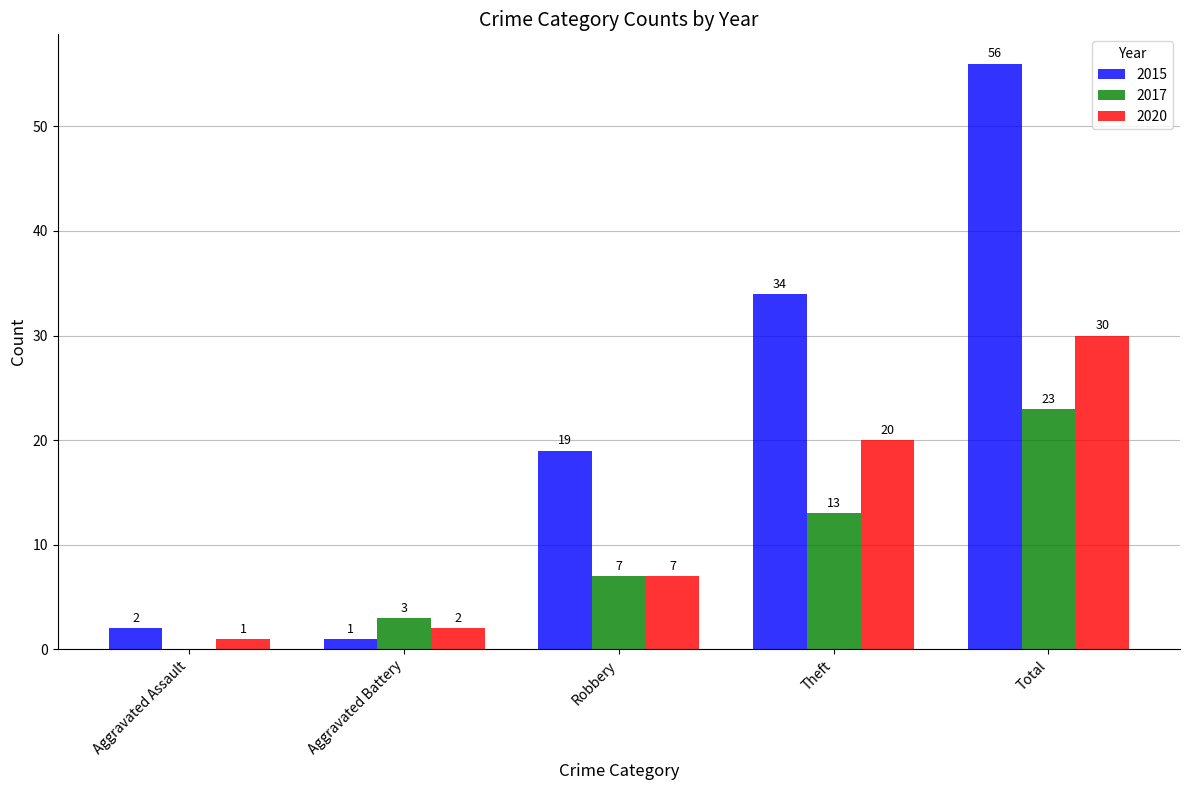

Is it true that 2017 equals 3 at Aggravated Battery?

True